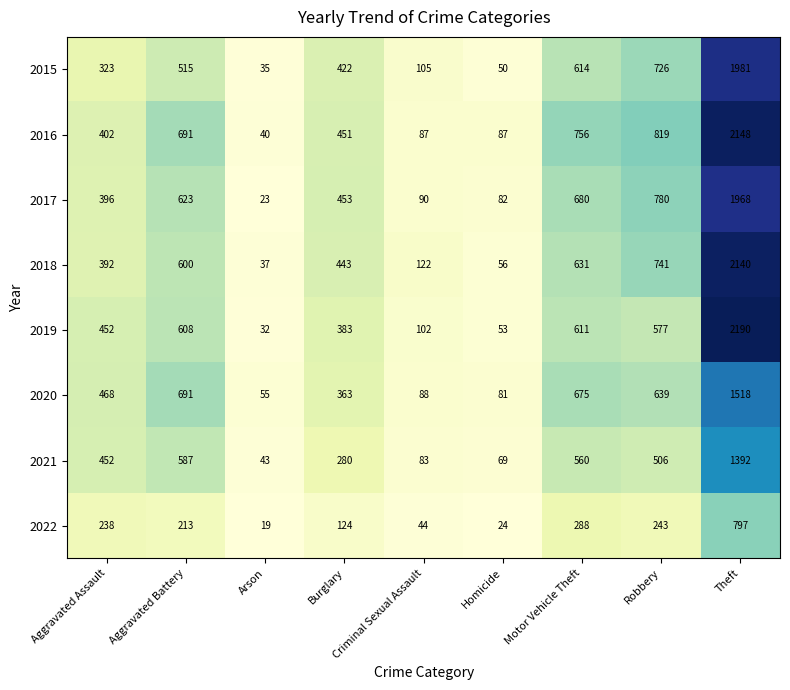

Which series has the largest range (max minus min)?

2019